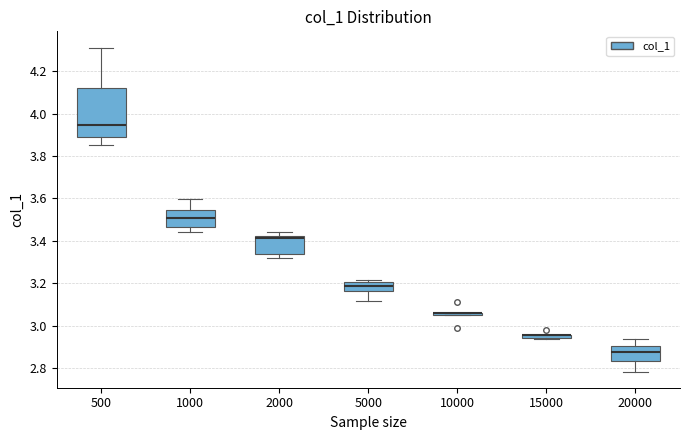

Comparing the boxes themselves (not the whiskers), which one is the tallest?

500